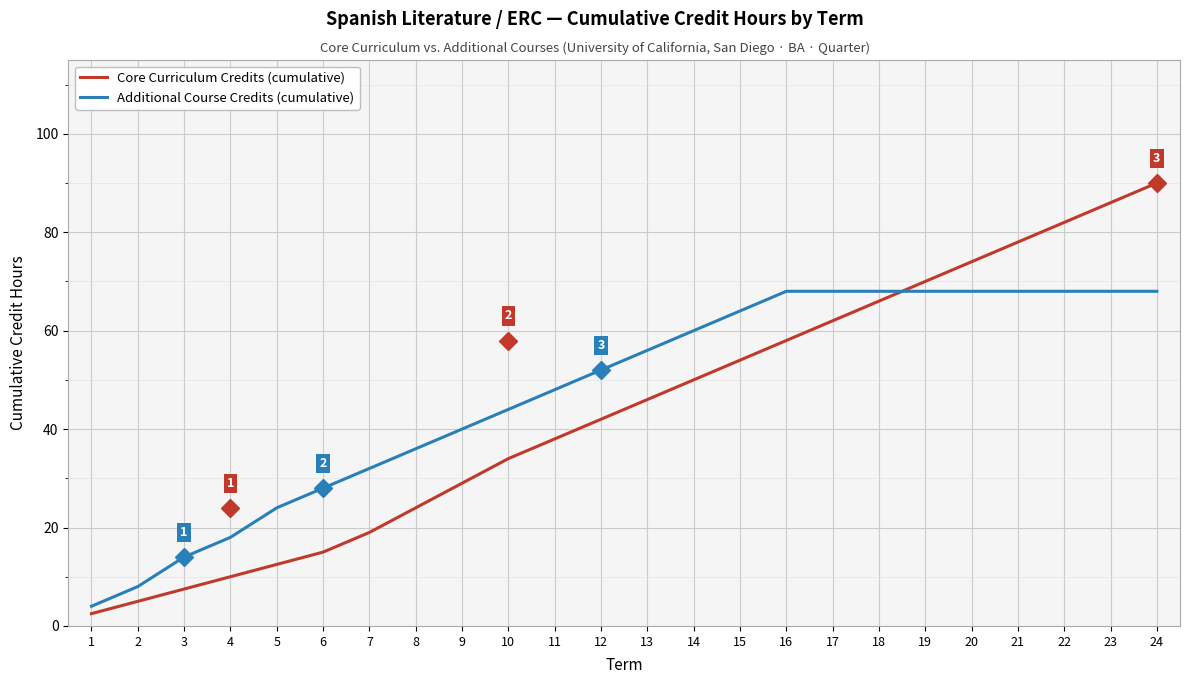

What is the sum of all Additional Course Credits (cumulative) values?

1140.0